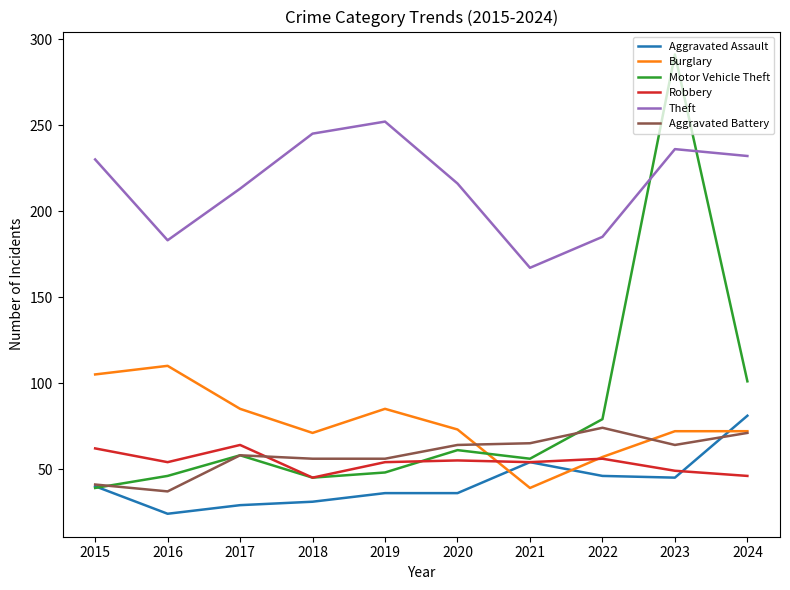

Which series has the largest total across all categories?

Theft